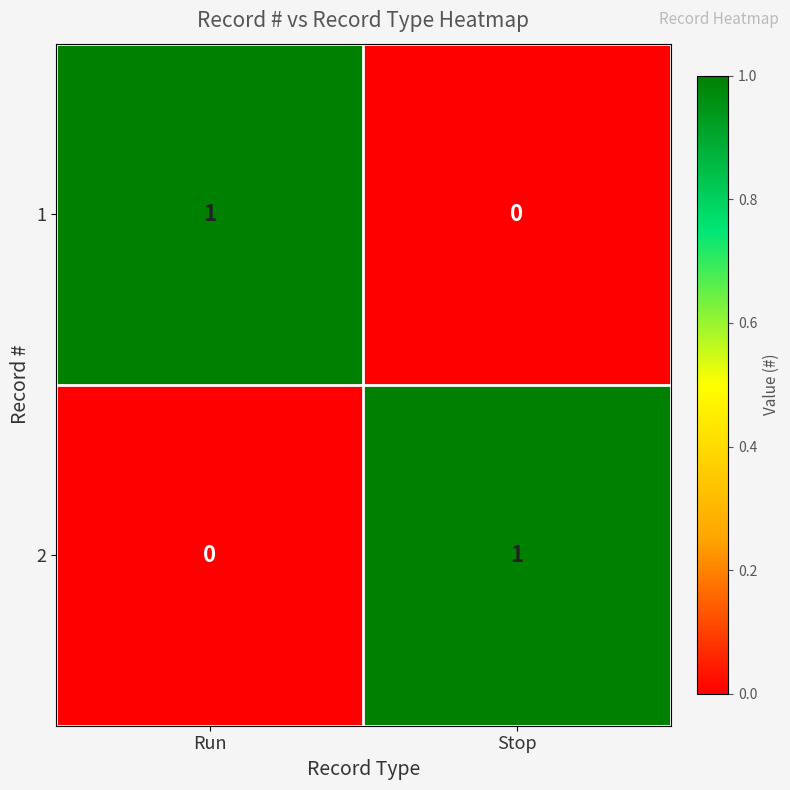

How many categories are shown in the chart?

2